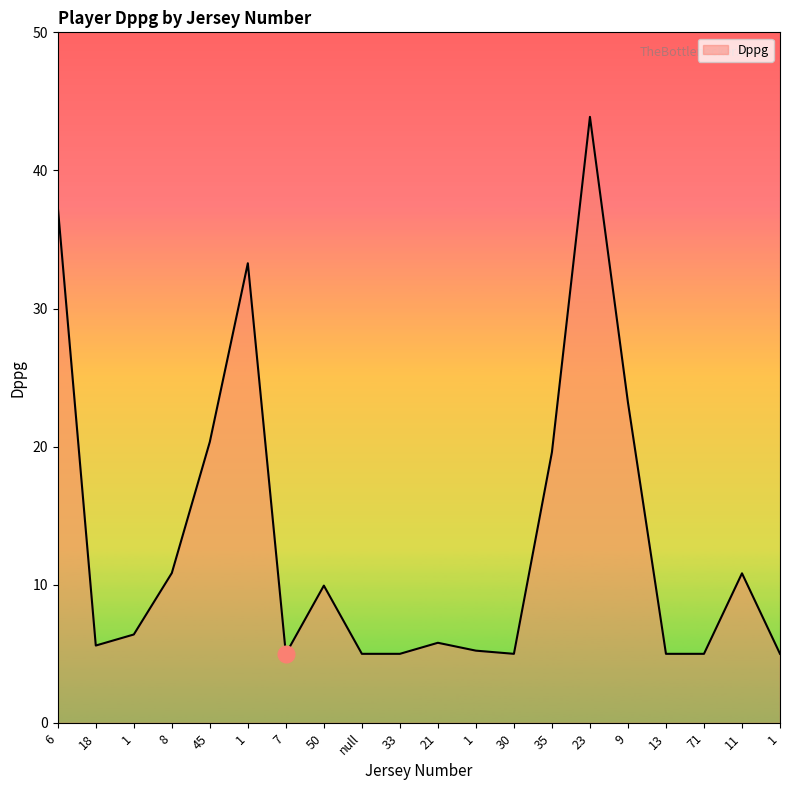

Does the chart display data point markers on the line(s)?

No